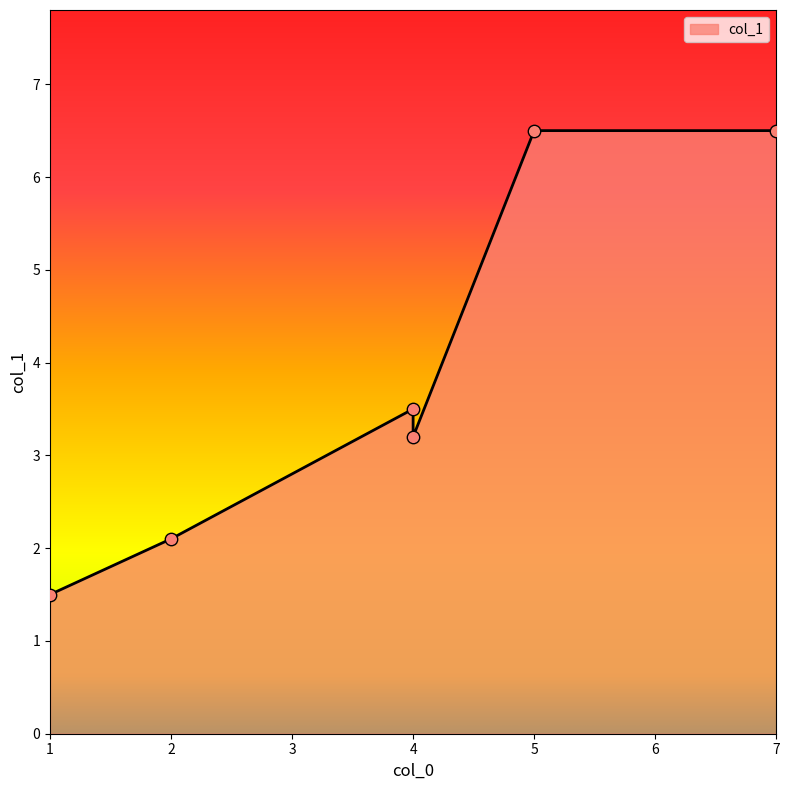

Approximately how many times larger is the value at 4 compared to 7?

0.5